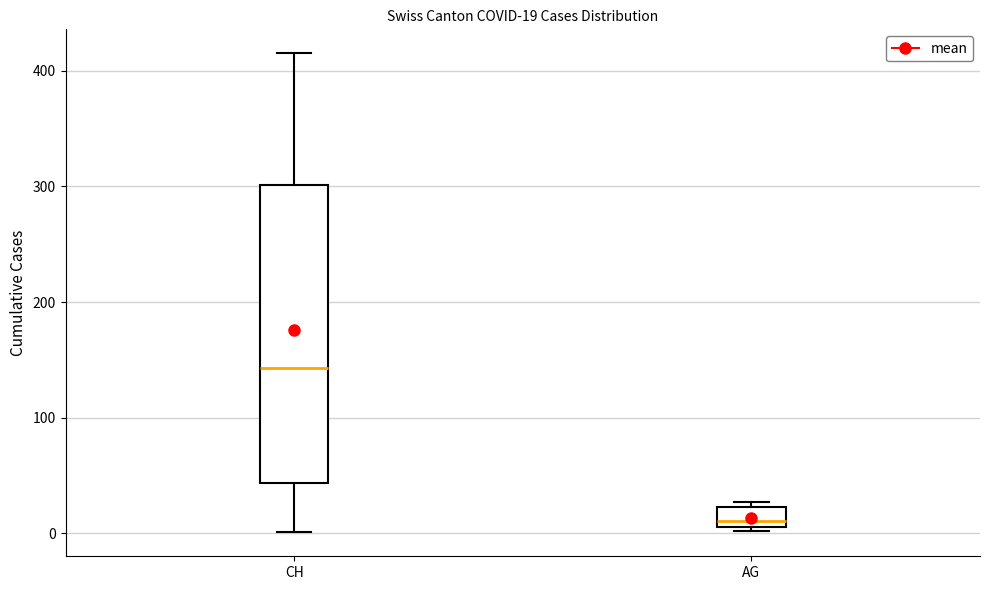

Which box is the tallest, from its lower edge to its upper edge?

CH